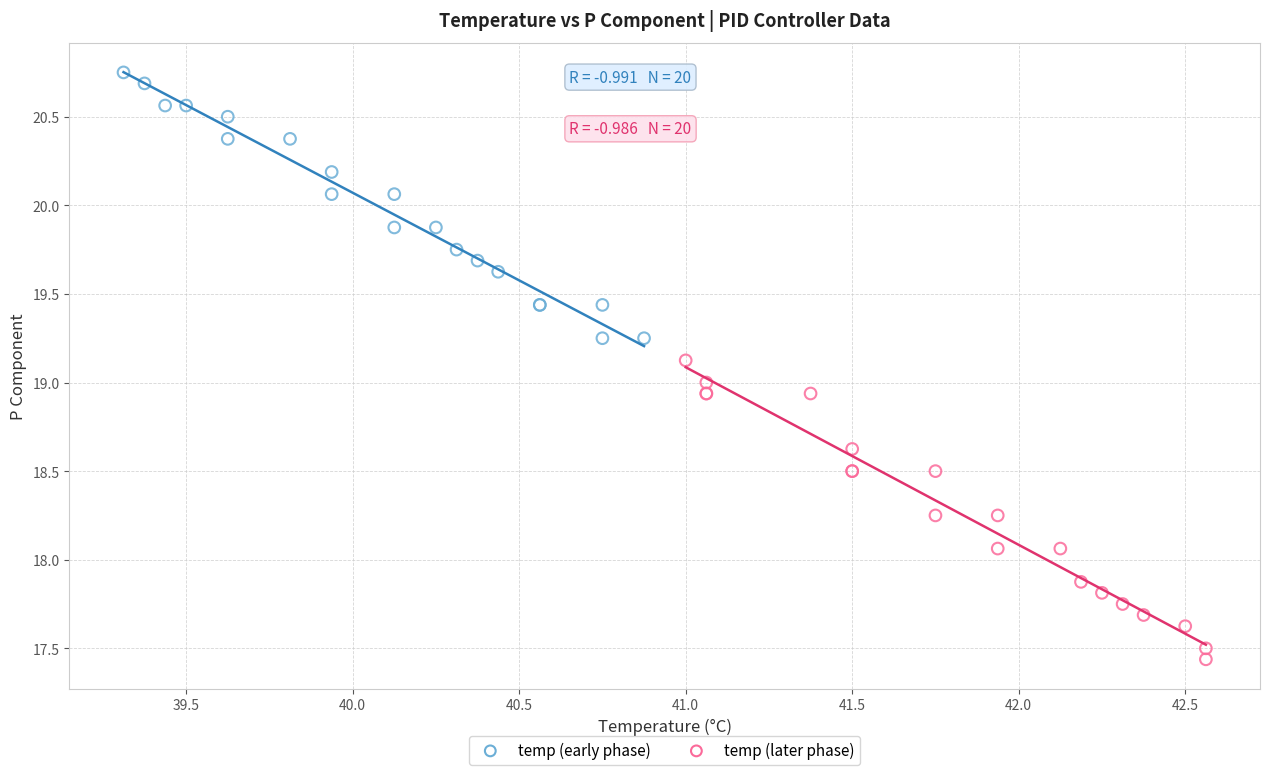

What are all the series names shown in the legend?

temp (early phase), temp (later phase)